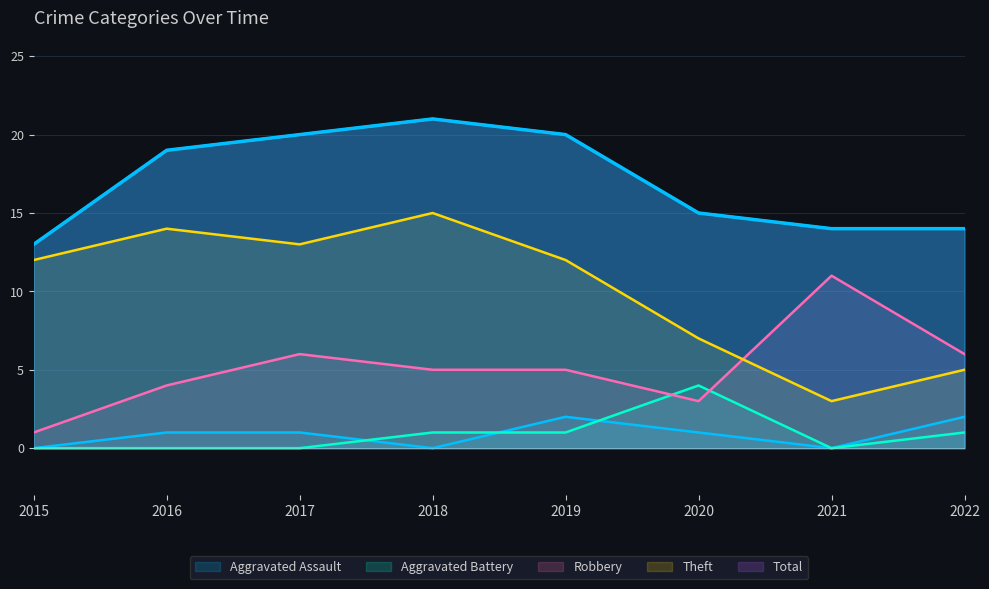

In Robbery, how many points are lower than both neighbors (excluding endpoints)?

1